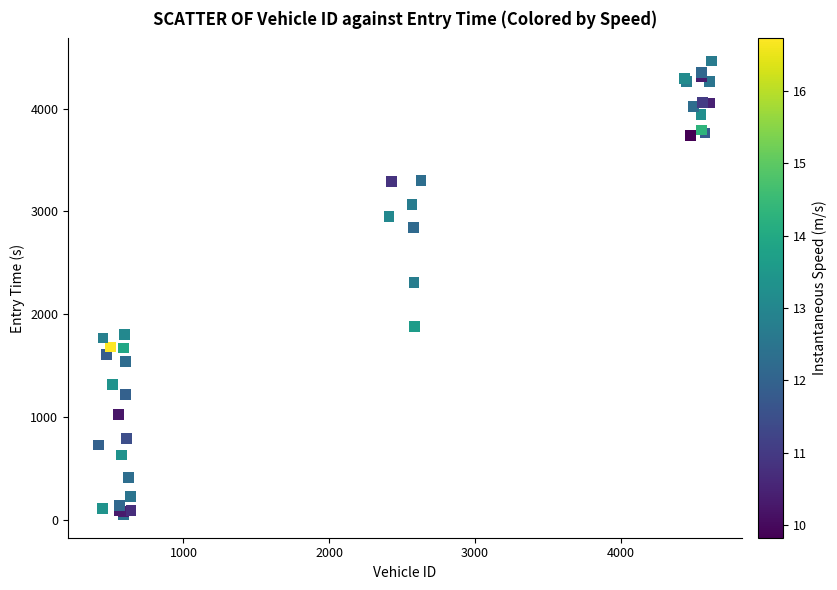

What Y value in the scatter plot is closest to 2255?

2308.8